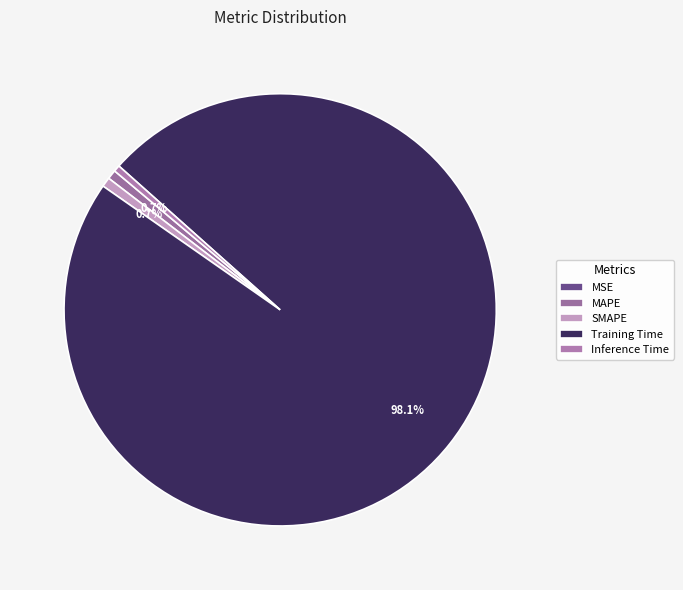

How many segments does this pie chart have?

5